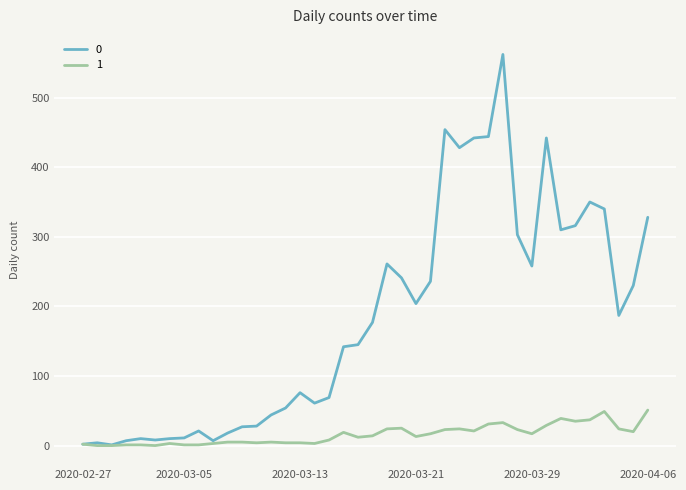

List the series in order of their peak value, highest first.

0, 1